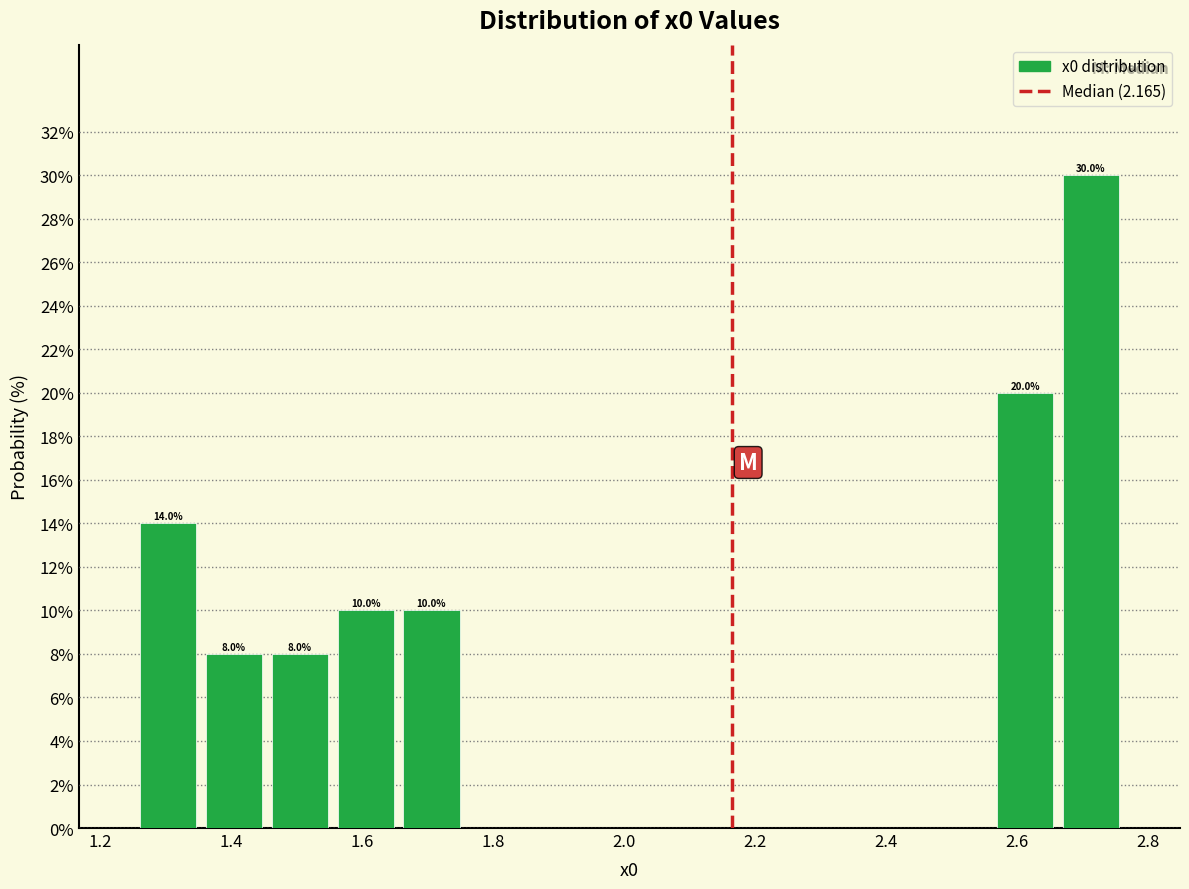

Which range on the x-axis has the tallest bar?

2.66 to 2.76